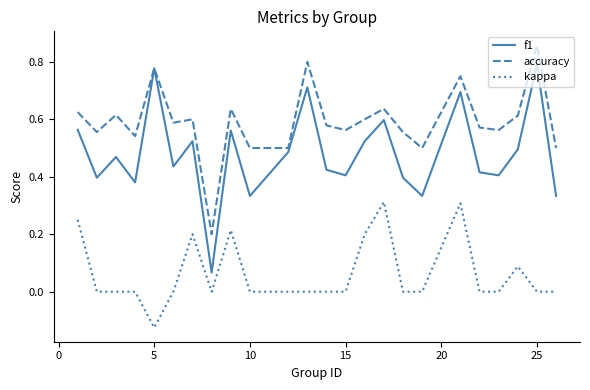

True or false: kappa and f1 cross at least once.

False